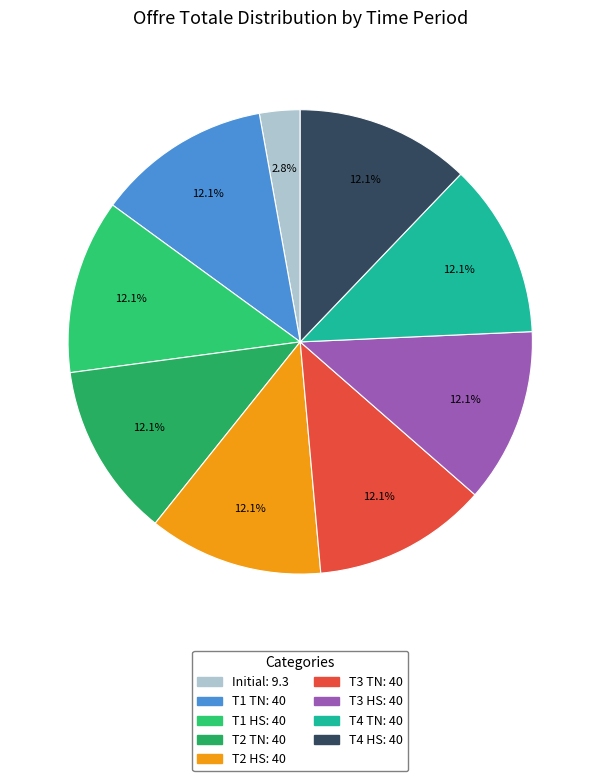

Count the number of slices in the pie.

9